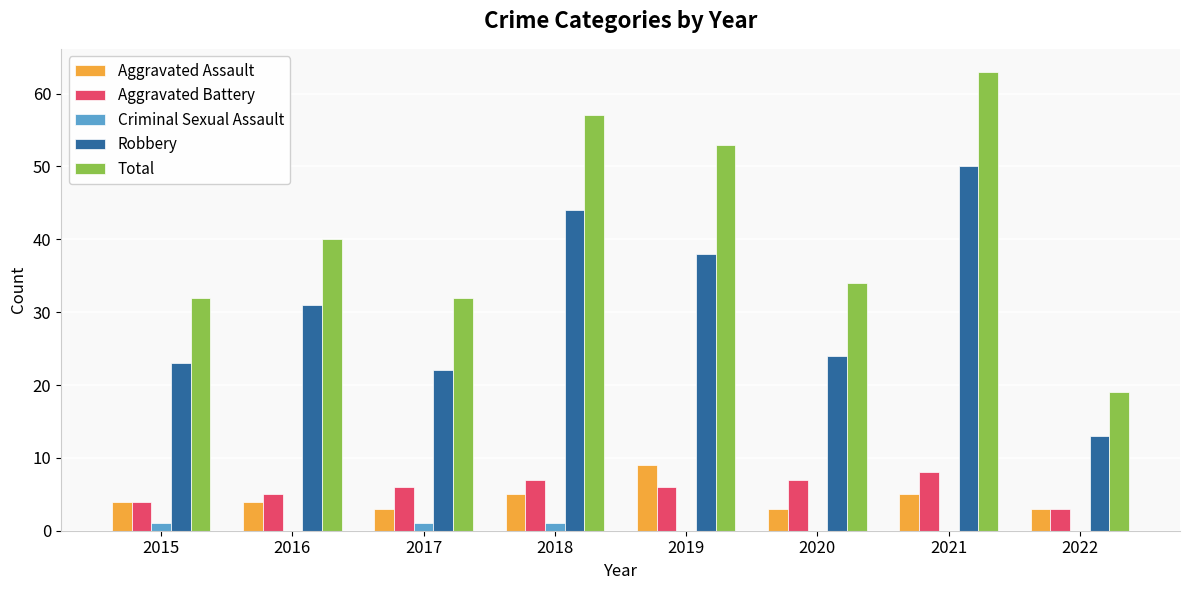

Which label corresponds to the largest value in the chart?

2021